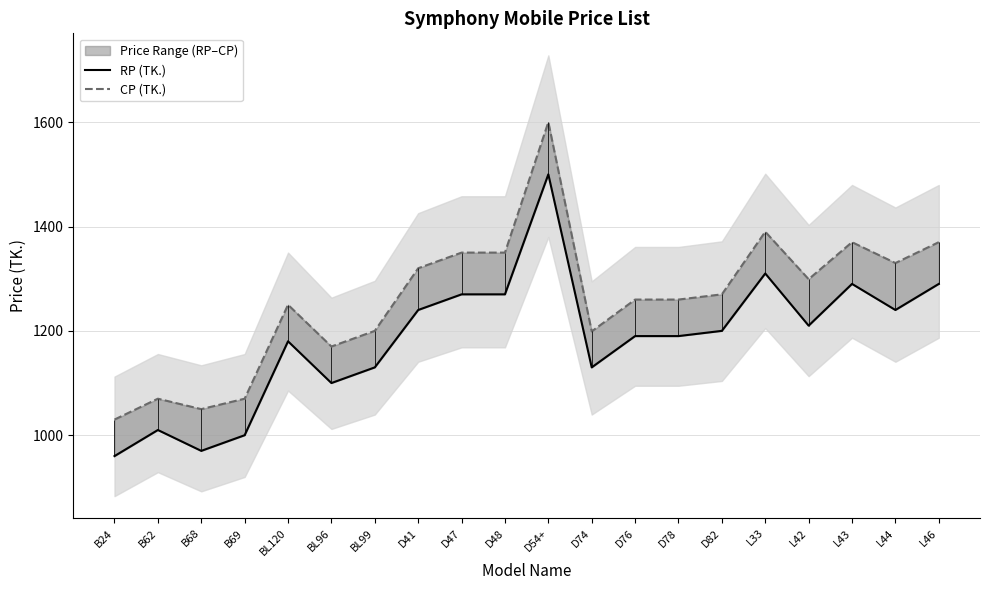

List the labels in order of RP (TK.) value, largest first.

D54+, L33, L43, L46, D47, D48, D41, L44, L42, D82, D76, D78, BL120, BL99, D74, BL96, B62, B69, B68, B24